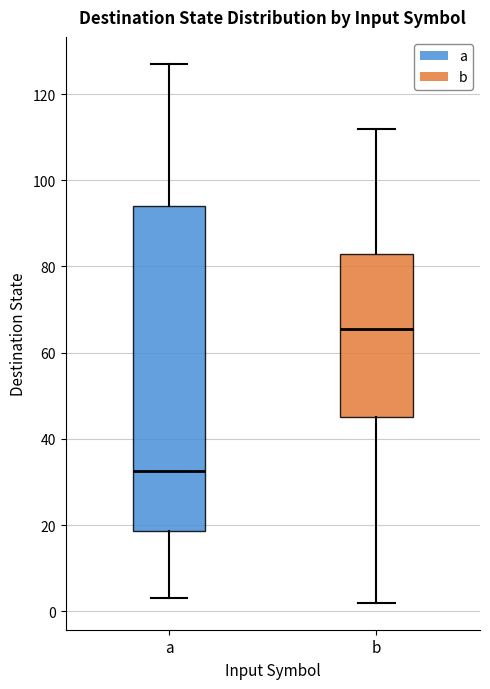

Where does the upper whisker of the box for a end on the y-axis? The values are not printed on the chart, so give them approximately, as read against the axis.

128